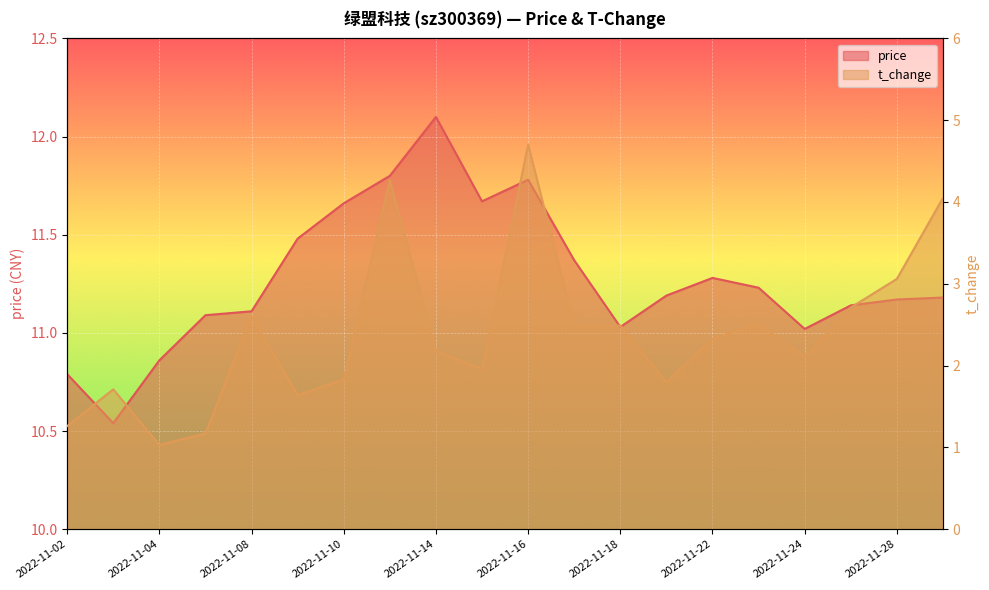

Which category has the lowest value across all series?

2022-11-04